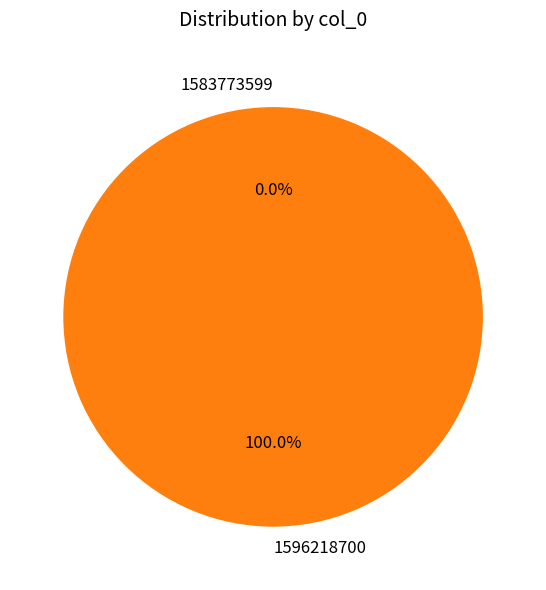

To the nearest percent, what is the difference between the largest and smallest slice percentages?

100%